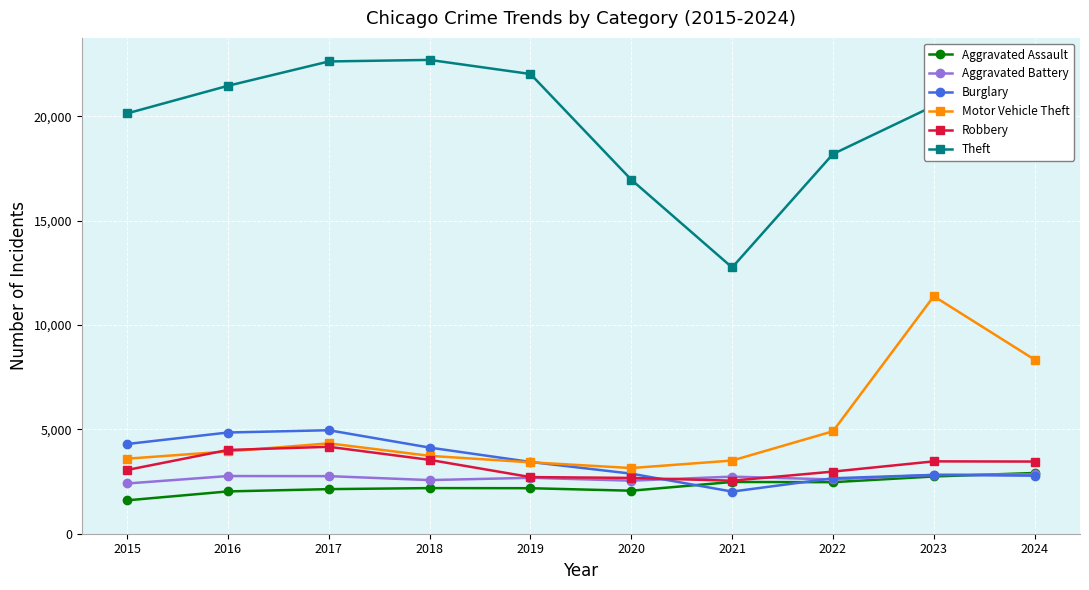

Is it true that Aggravated Battery equals 1765 at 2022?

False